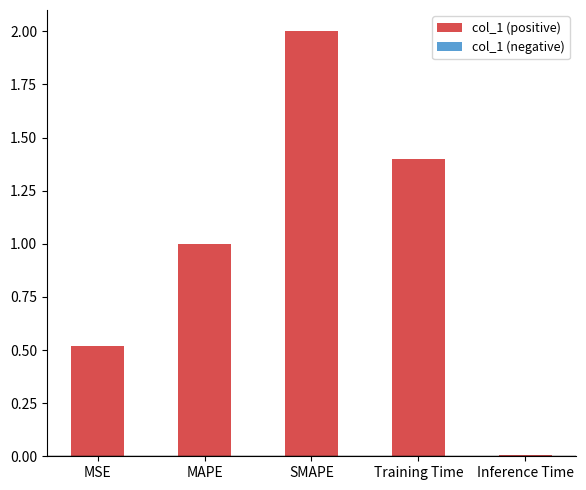

What position from the left is Training Time?

4